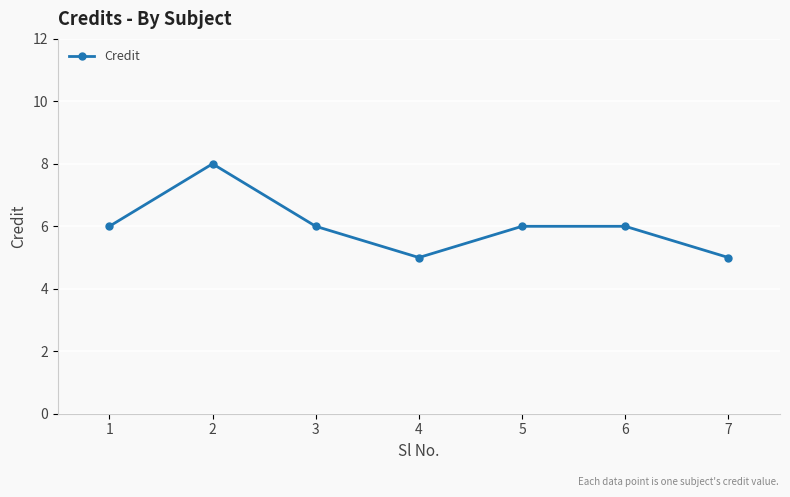

What is the average value?

6